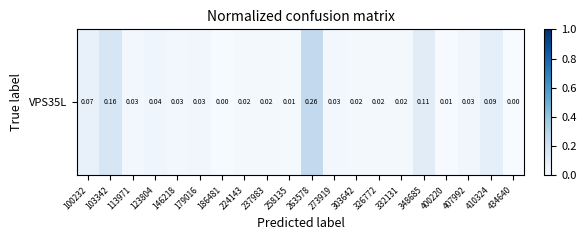

The chart shows a value of 0.0 at 146218. True or false?

True